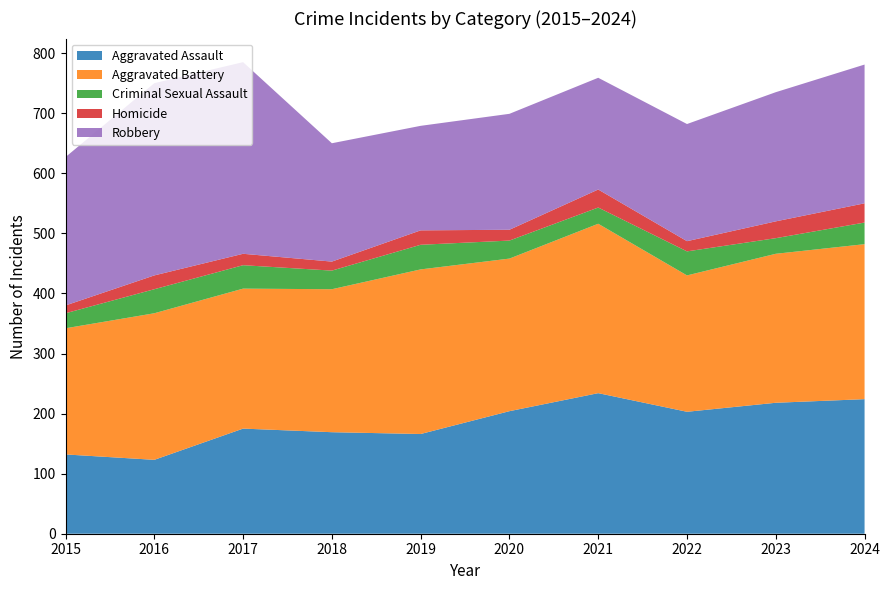

Reading right to left, extract all data points from this chart.

Aggravated Assault: 2024=224	2023=218	2022=203	2021=234	2020=204	2019=166	2018=169	2017=175	2016=123	2015=132
Aggravated Battery: 2024=258	2023=248	2022=227	2021=282	2020=254	2019=274	2018=238	2017=233	2016=244	2015=210
Criminal Sexual Assault: 2024=36	2023=26	2022=40	2021=27	2020=30	2019=41	2018=31	2017=39	2016=40	2015=25
Homicide: 2024=32	2023=28	2022=17	2021=30	2020=18	2019=24	2018=15	2017=19	2016=23	2015=13
Robbery: 2024=231	2023=215	2022=195	2021=186	2020=193	2019=174	2018=197	2017=319	2016=320	2015=247